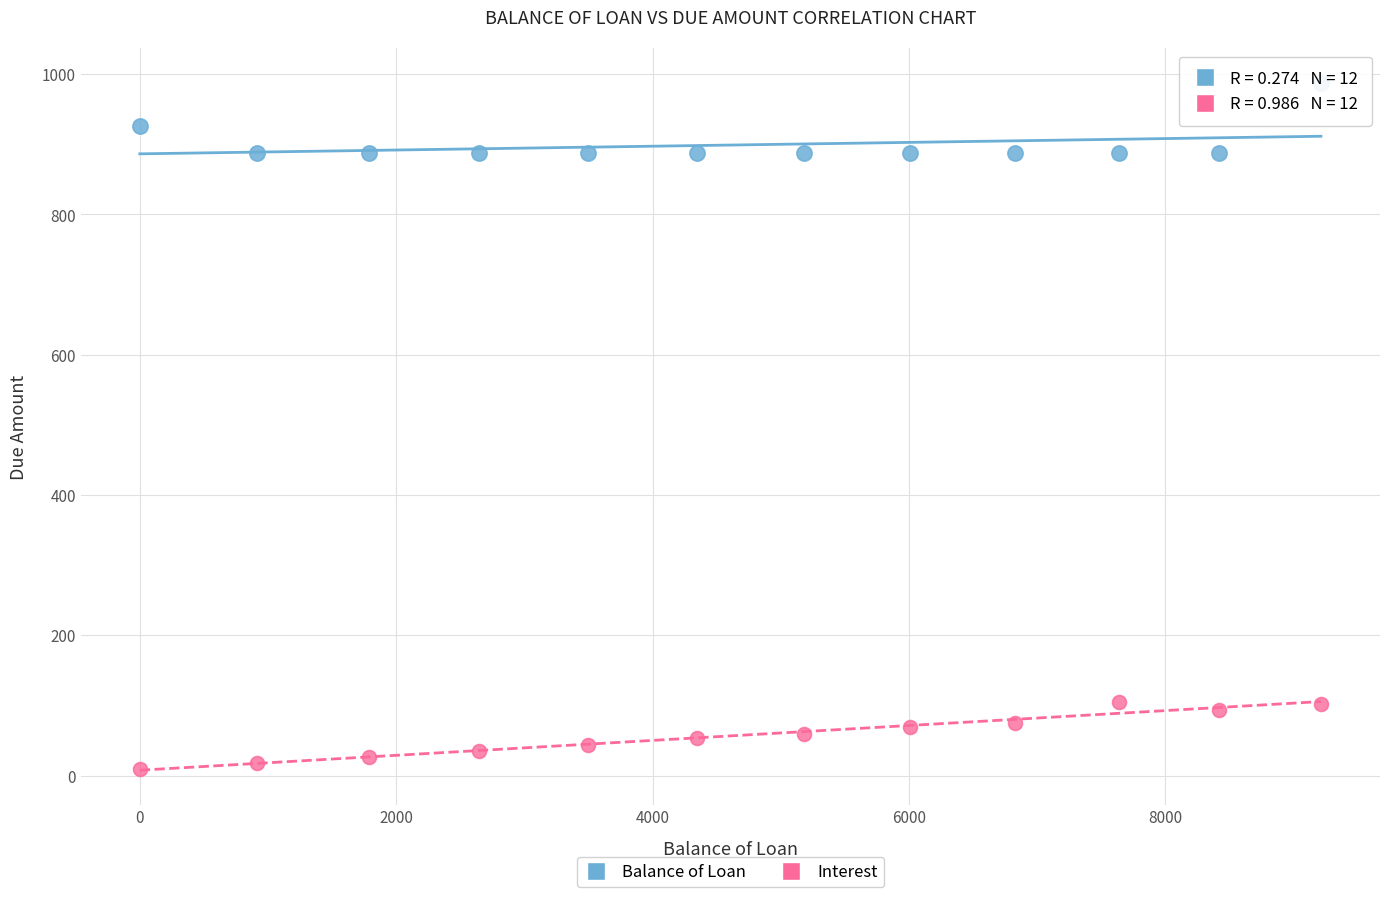

Across all data points, what is the range of Y values (max minus min)?

978.4